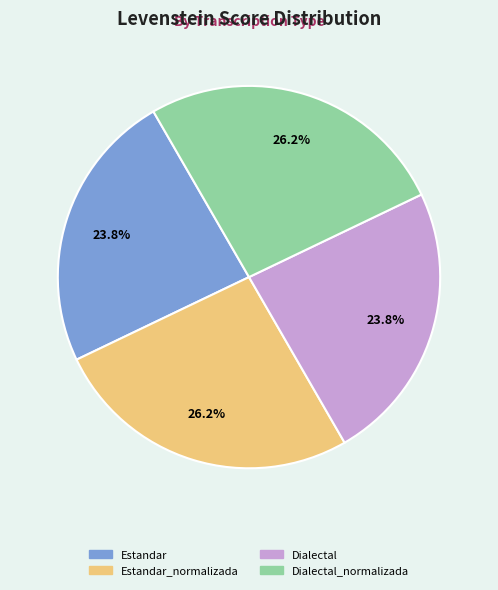

Is there any slice that represents more than half of the pie?

No